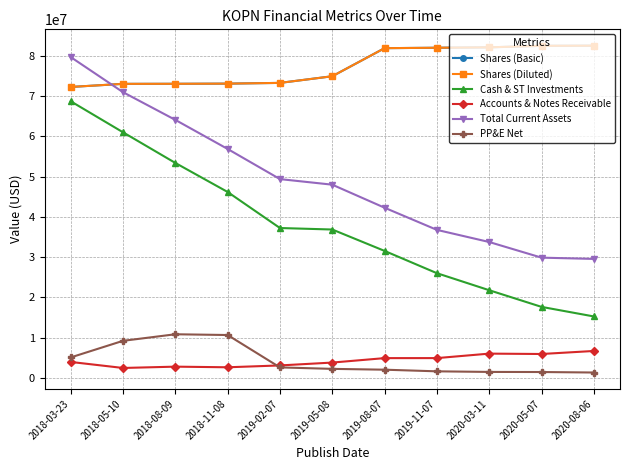

Is this an area chart (filled region under the line)?

No